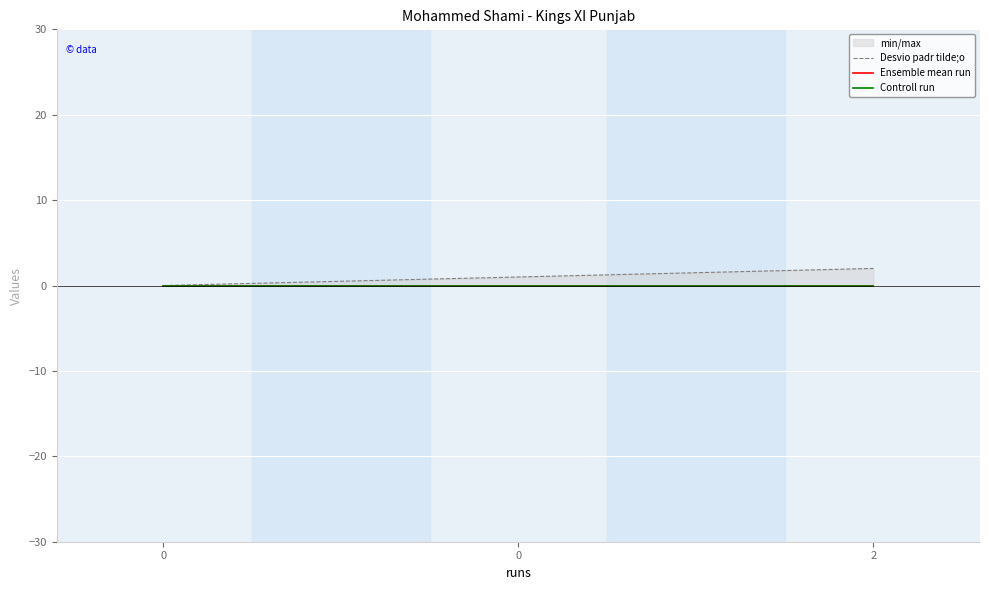

The Desvio padr tilde;o series shows -1 at 0. True or false?

False